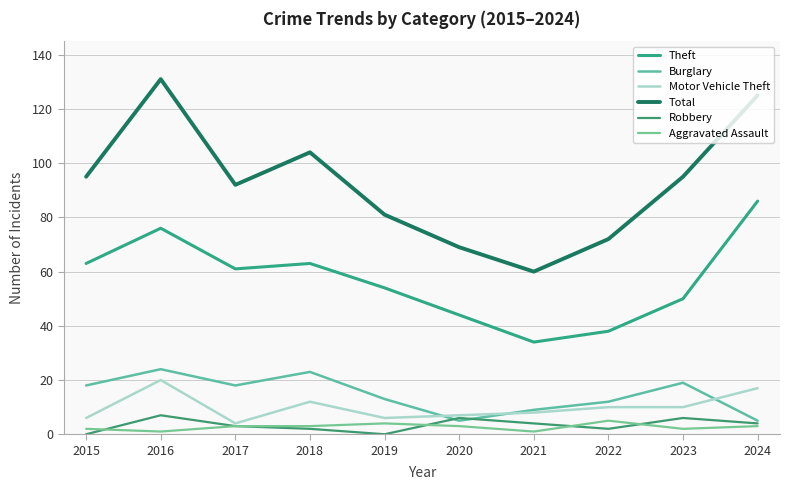

Reading left to right, what are all the values shown in this chart?

Theft: 63	76	61	63	54	44	34	38	50	86
Burglary: 18	24	18	23	13	5	9	12	19	5
Motor Vehicle Theft: 6	20	4	12	6	7	8	10	10	17
Total: 95	131	92	104	81	69	60	72	95	125
Robbery: 0	7	3	2	0	6	4	2	6	4
Aggravated Assault: 2	1	3	3	4	3	1	5	2	3